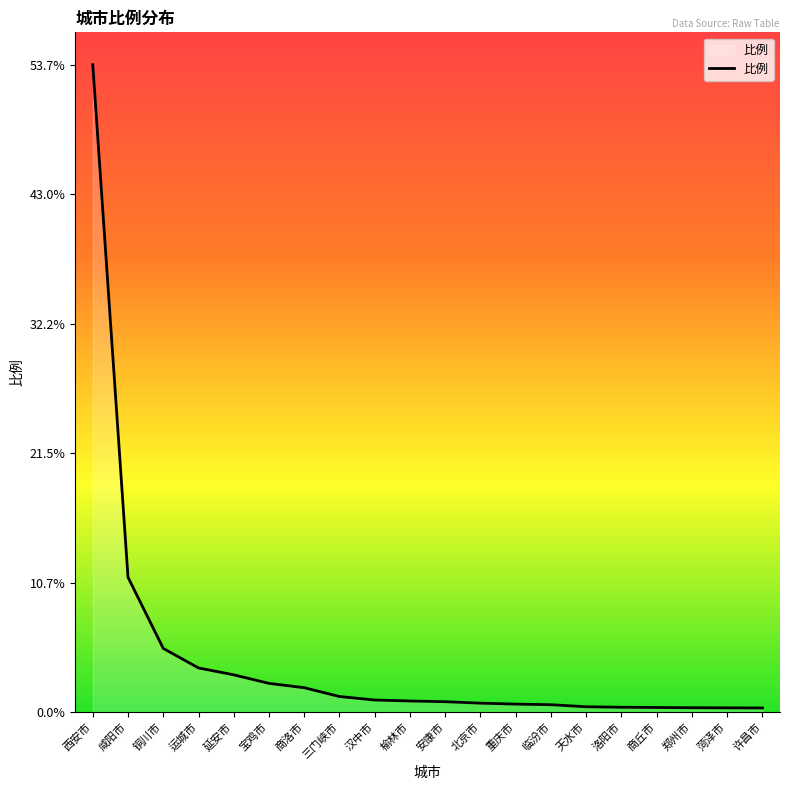

The chart shows a value of 0.9 at 榆林市. True or false?

True